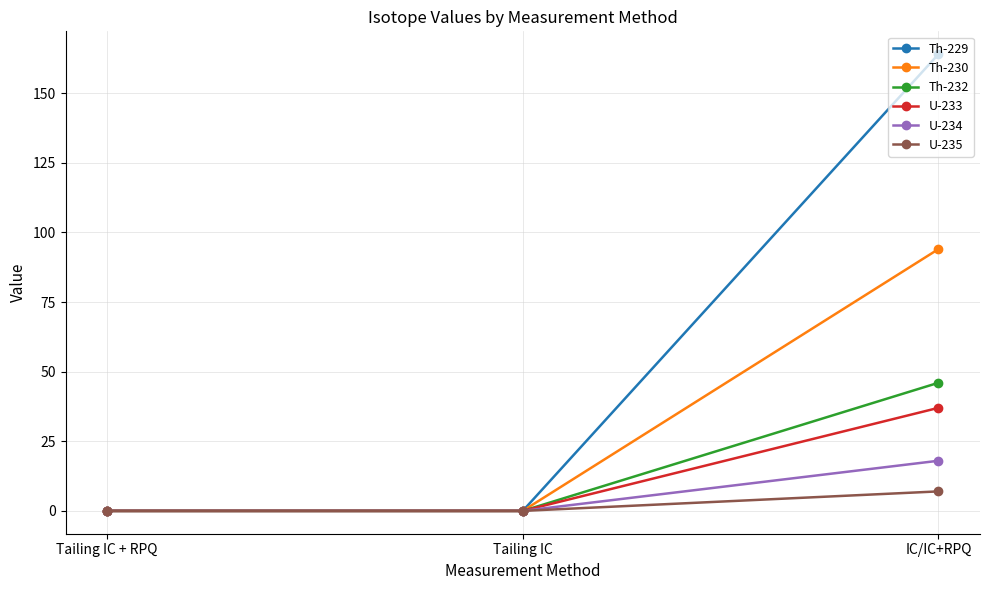

At which category is the sum across all series the highest?

IC/IC+RPQ